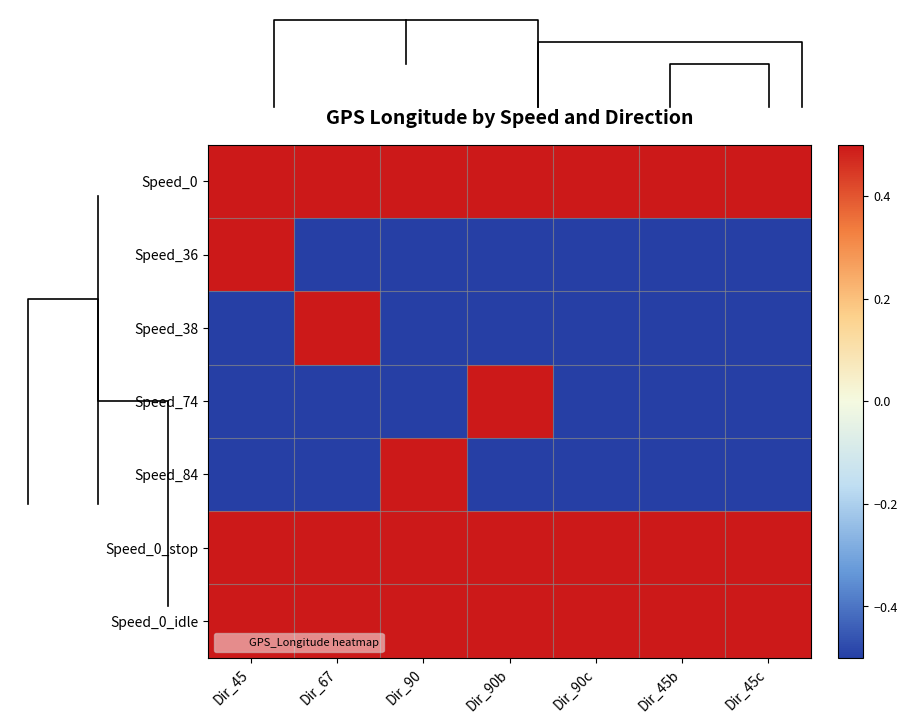

Rank the categories by Speed_0_idle value from highest to lowest.

Dir_45, Dir_67, Dir_90, Dir_90b, Dir_90c, Dir_45b, Dir_45c